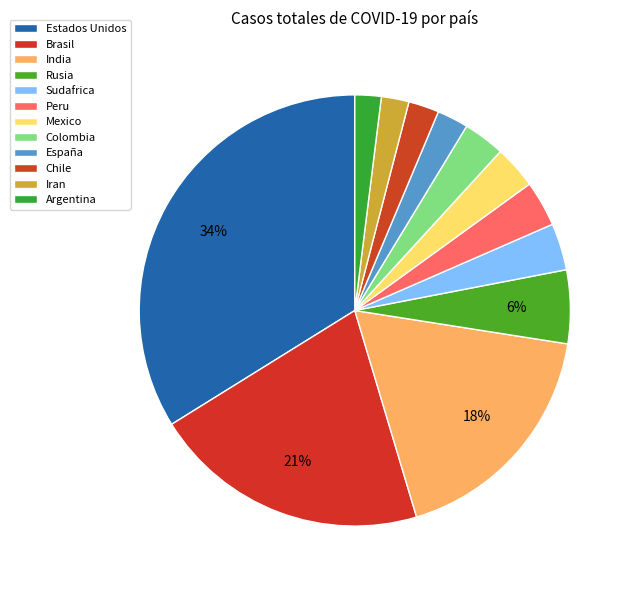

True or false: Peru accounts for 18% of the total.

False